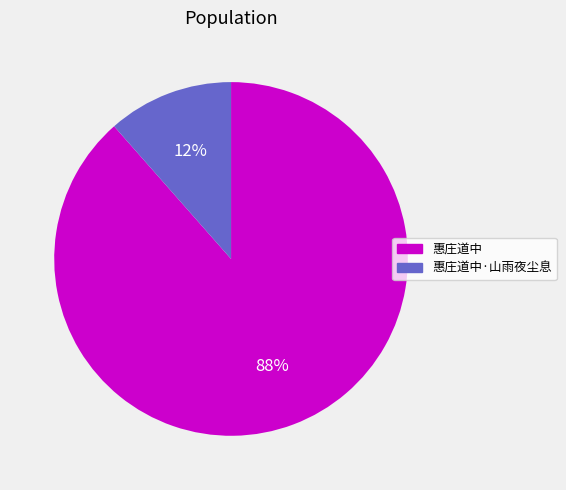

What is the smallest slice in the pie chart?

惠庄道中·山雨夜尘息